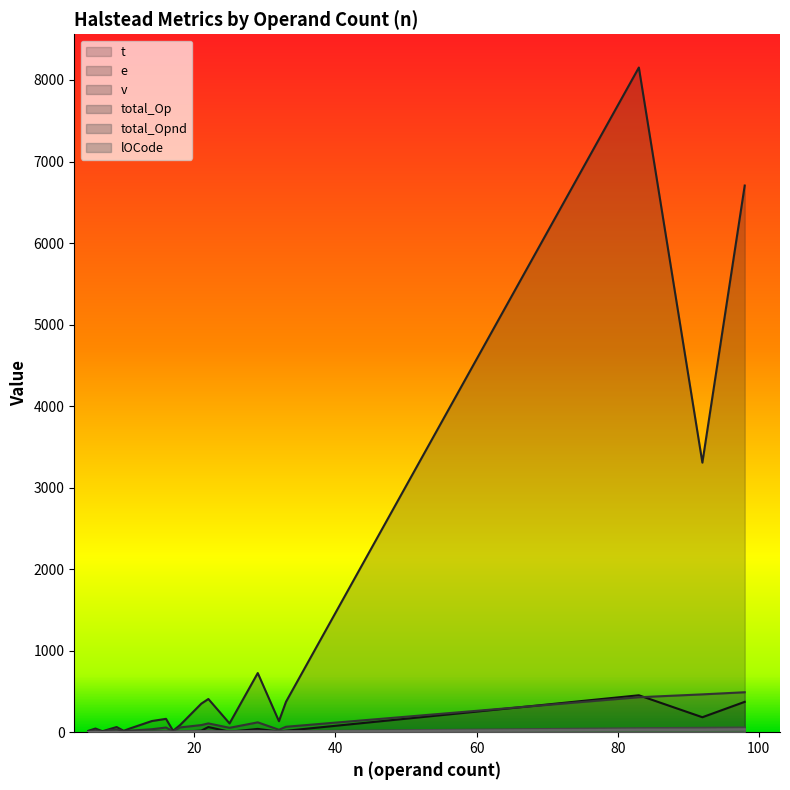

What is the sum of all lOCode values?

164.0